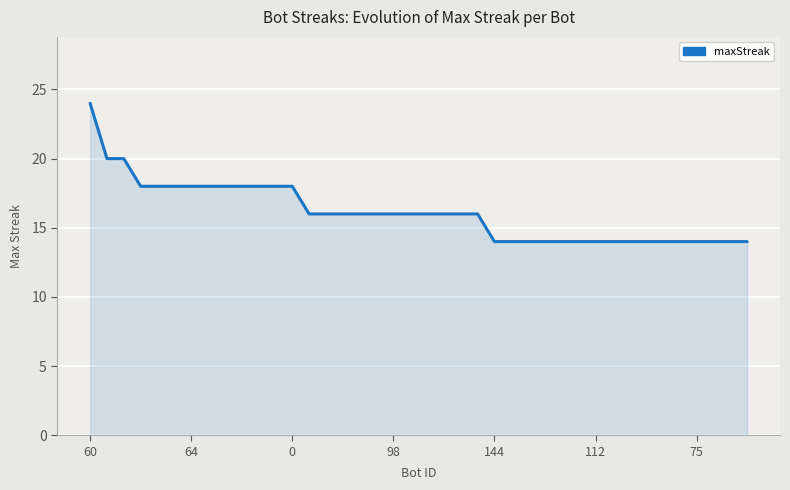

Reading left to right, what are all the values shown in this chart?

24	20	20	18	18	18	18	18	18	18	18	18	18	16	16	16	16	16	16	16	16	16	16	16	14	14	14	14	14	14	14	14	14	14	14	14	14	14	14	14